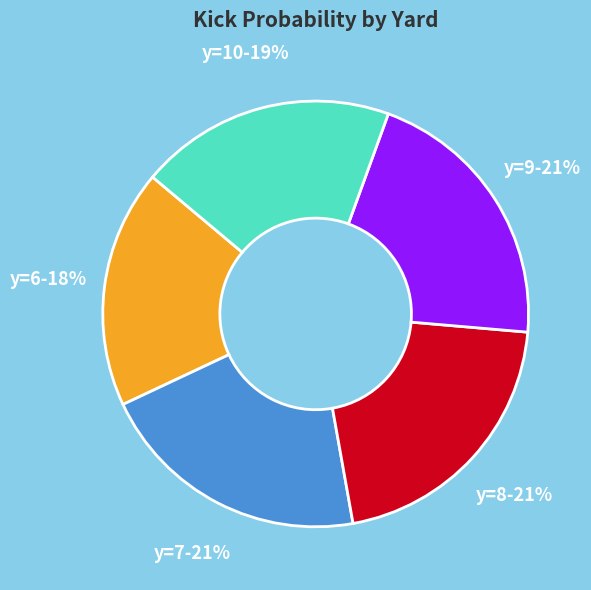

Is there any slice that represents more than half of the pie?

No